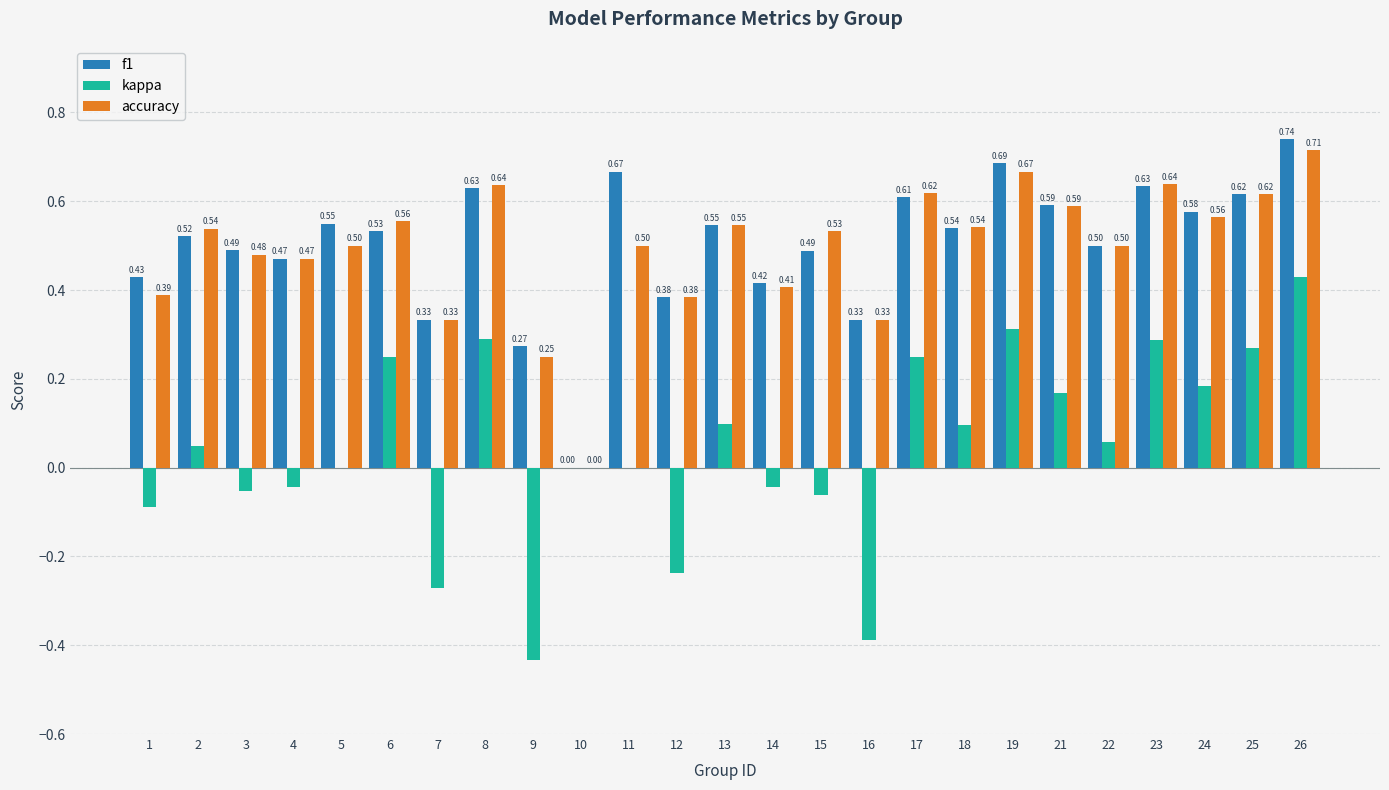

How many f1 values are between 0 and 1?

25